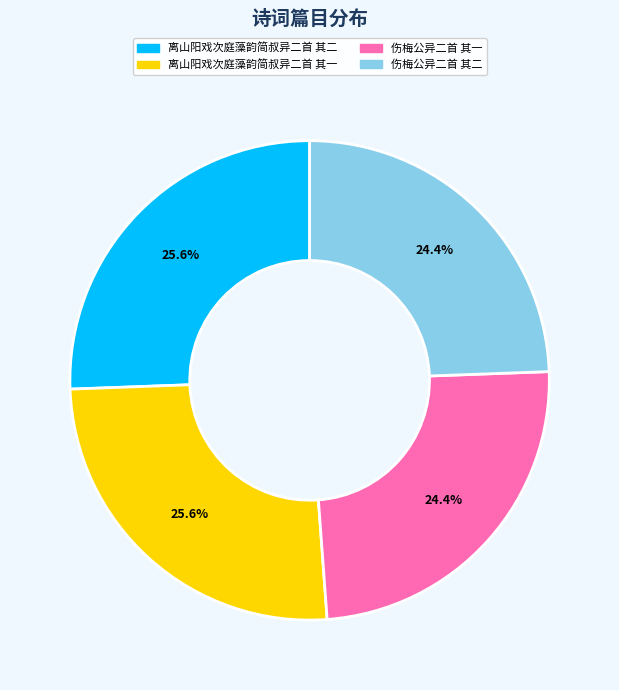

The 离山阳戏次庭藻韵简叔异二首 其一 slice represents 26% of the pie. True or false?

True